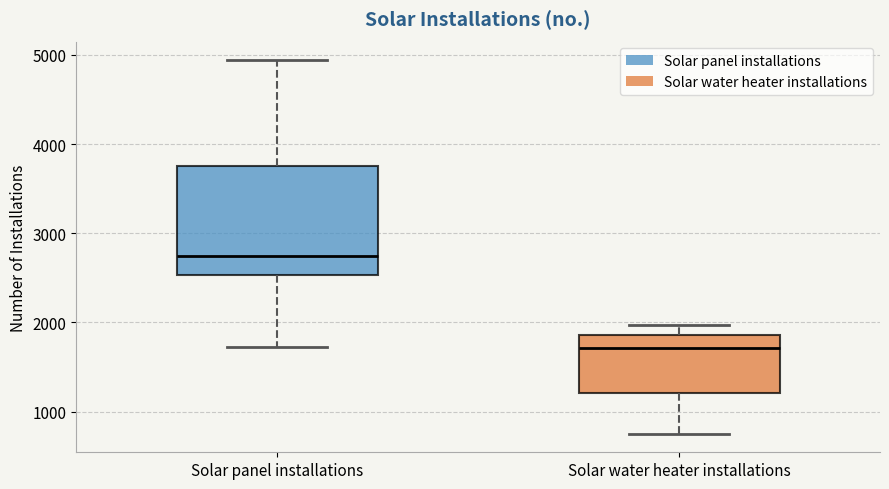

Which box's median line is the highest?

Solar panel installations